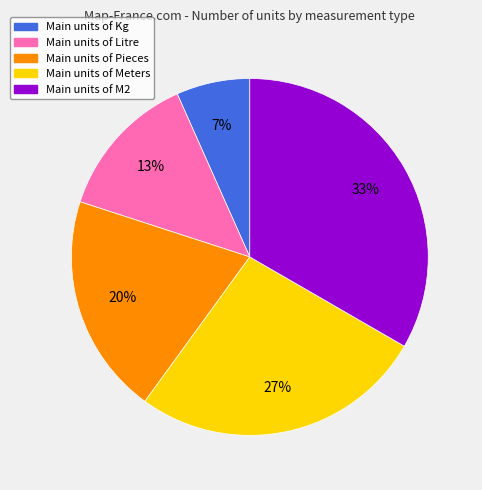

Is there any slice that represents more than half of the pie?

No